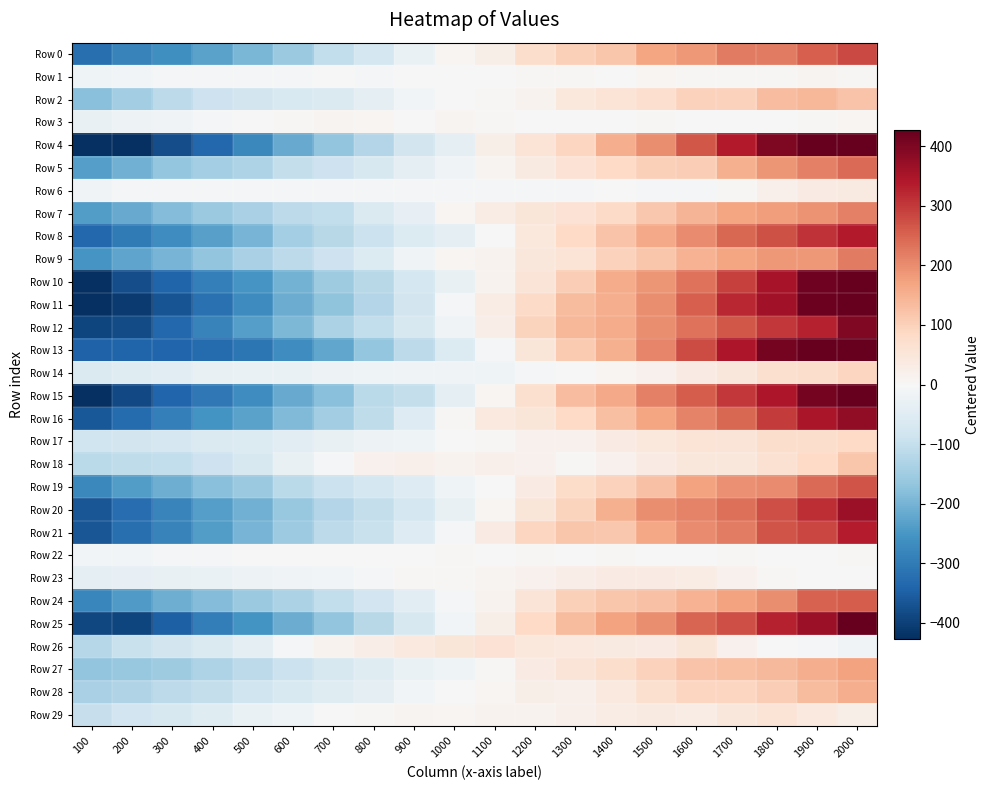

Between 1500 and 900, which is larger?

1500